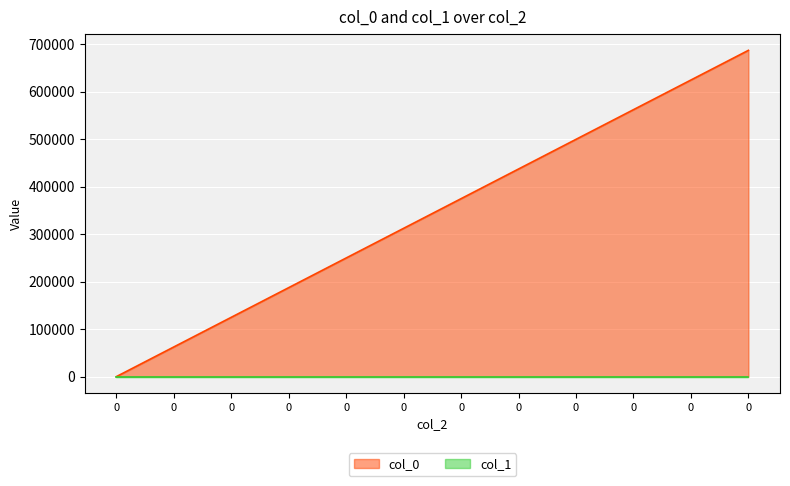

Reading right to left, extract all data points from this chart.

0=687404	0=624912	0=562421	0=499930	0=437439	0=374948	0=312456	0=249965	0=187474	0=124983	0=62492	0=0